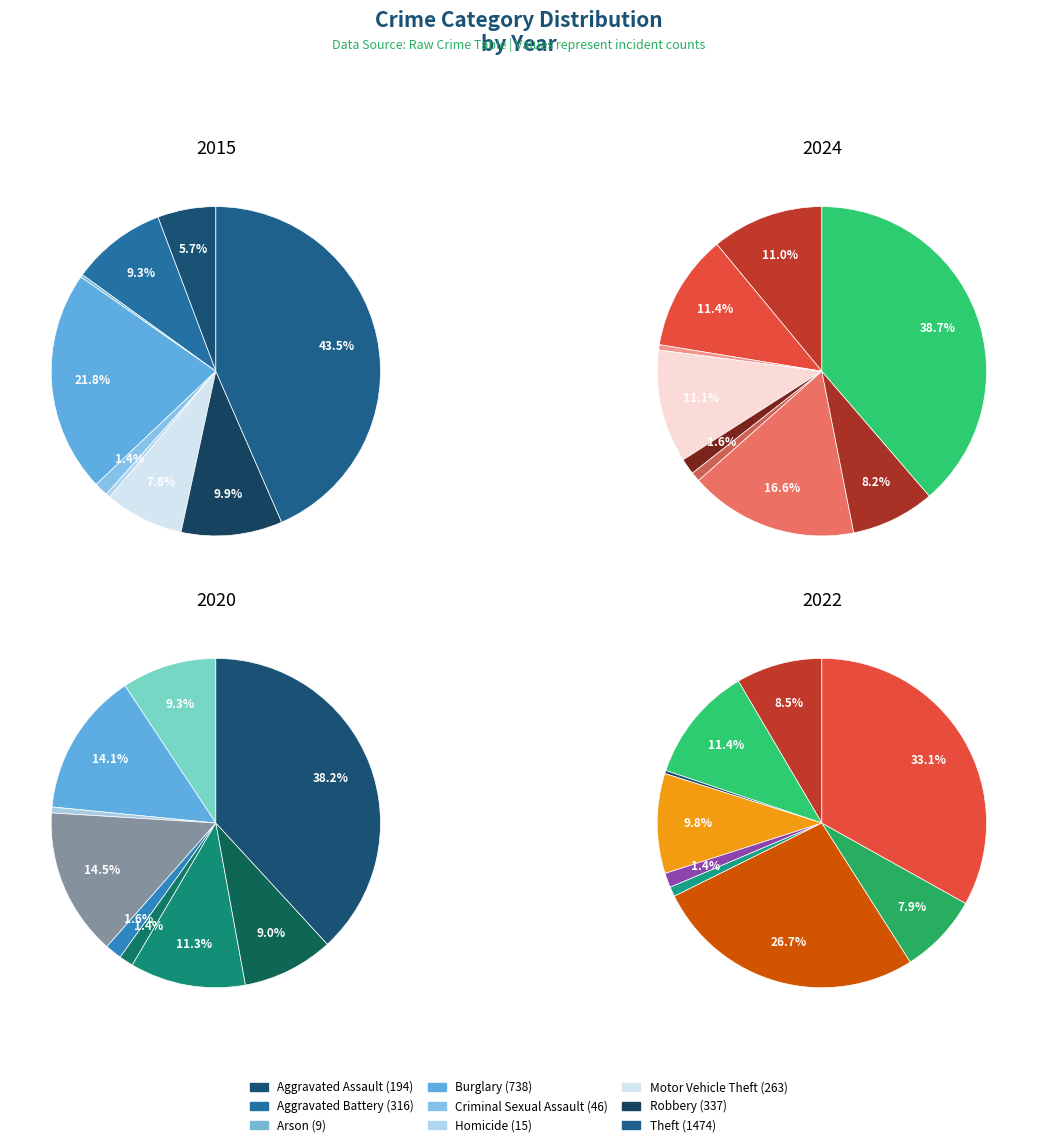

To the nearest percent, what is the average slice percentage?

11%